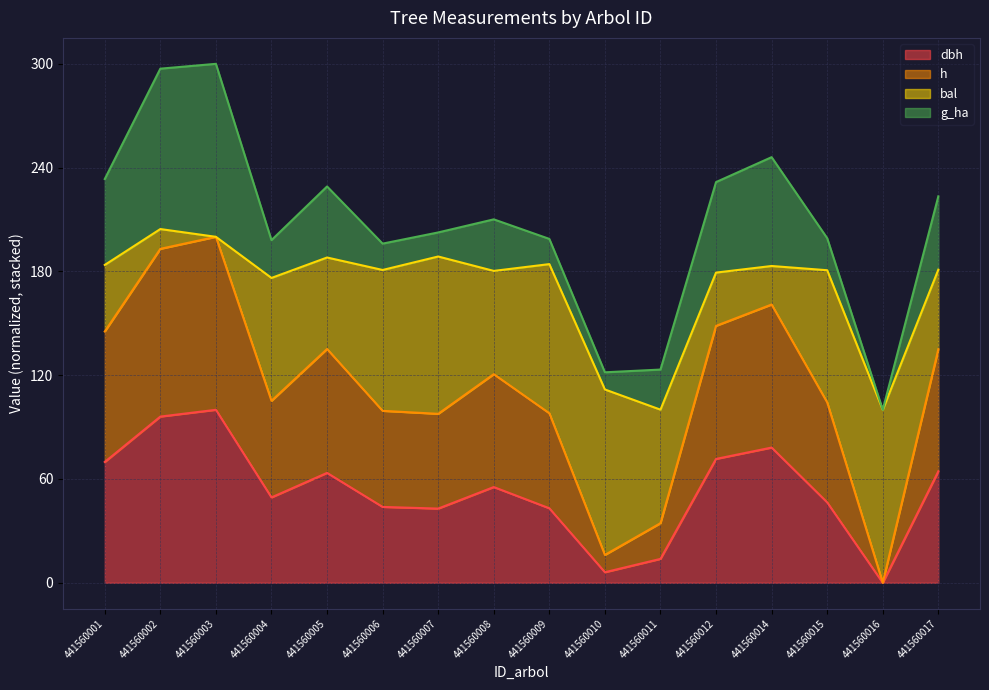

What is the total value across all series at 441560017?

223.4